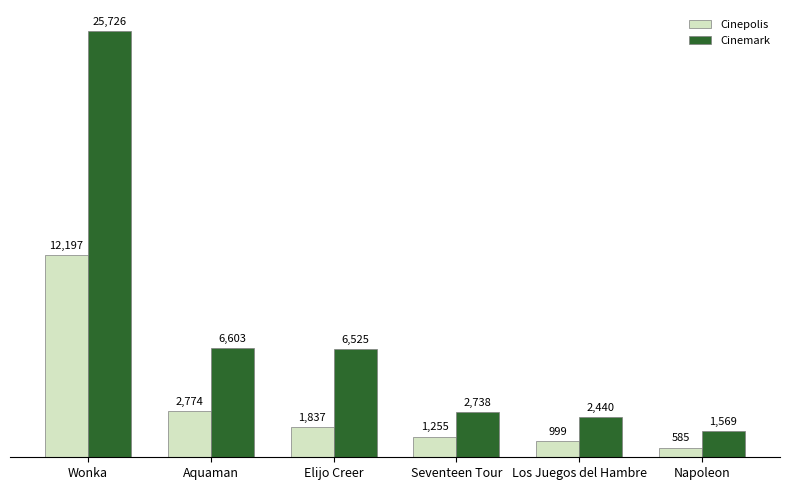

What is the value of the Cinepolis bar at the 3rd from the left?

1836.7